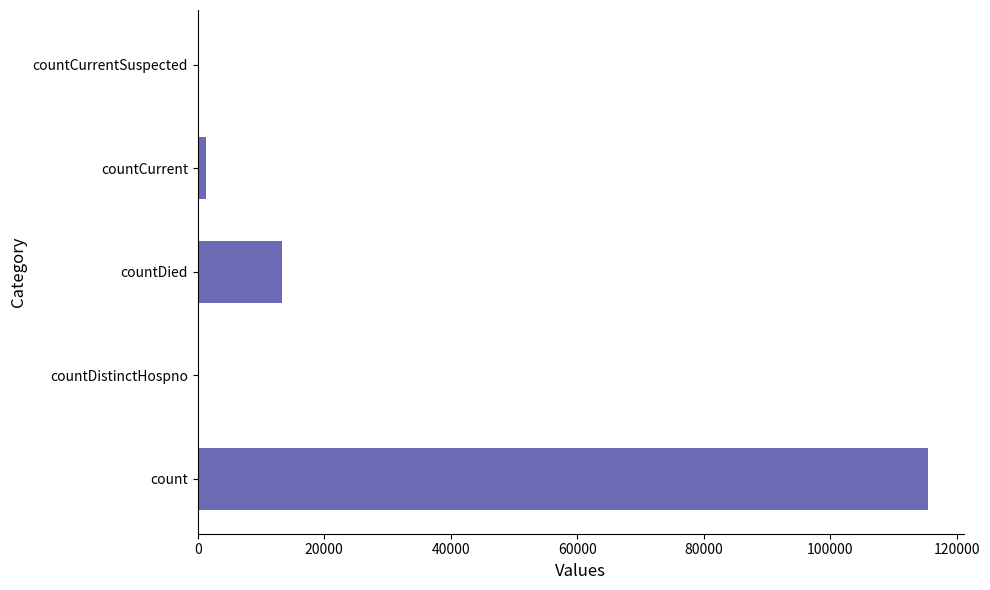

At which label is the value closest to 57689?

countDied